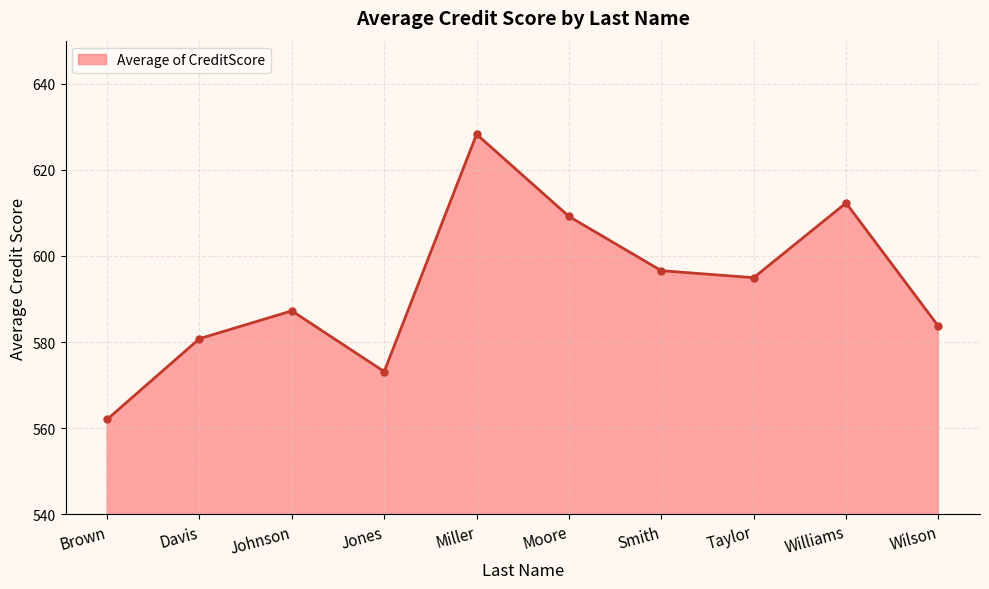

What is the maximum value shown in the chart?

628.3